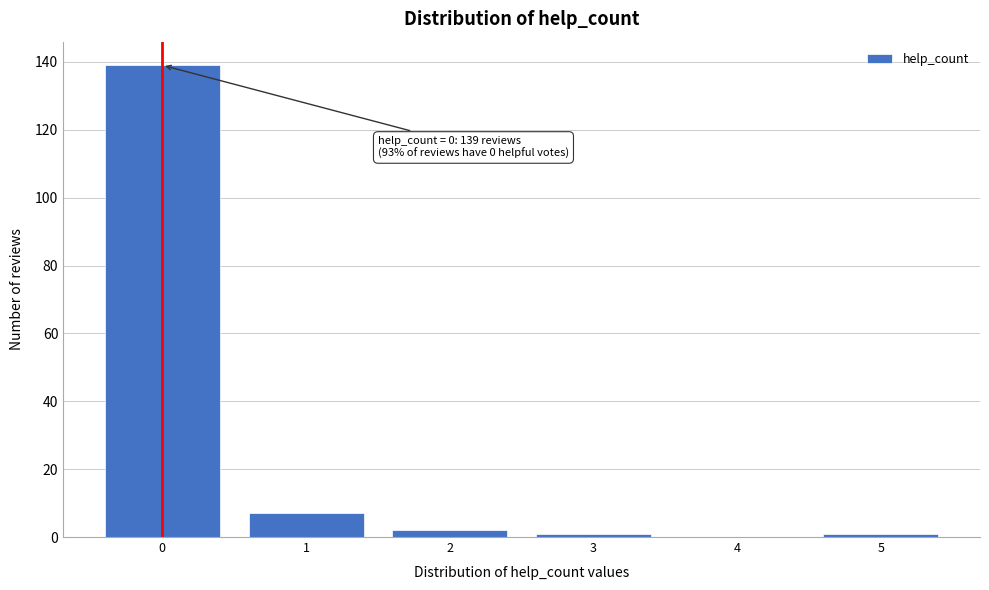

Over which range of the x-axis is the bar tallest?

-0.5 to 0.5